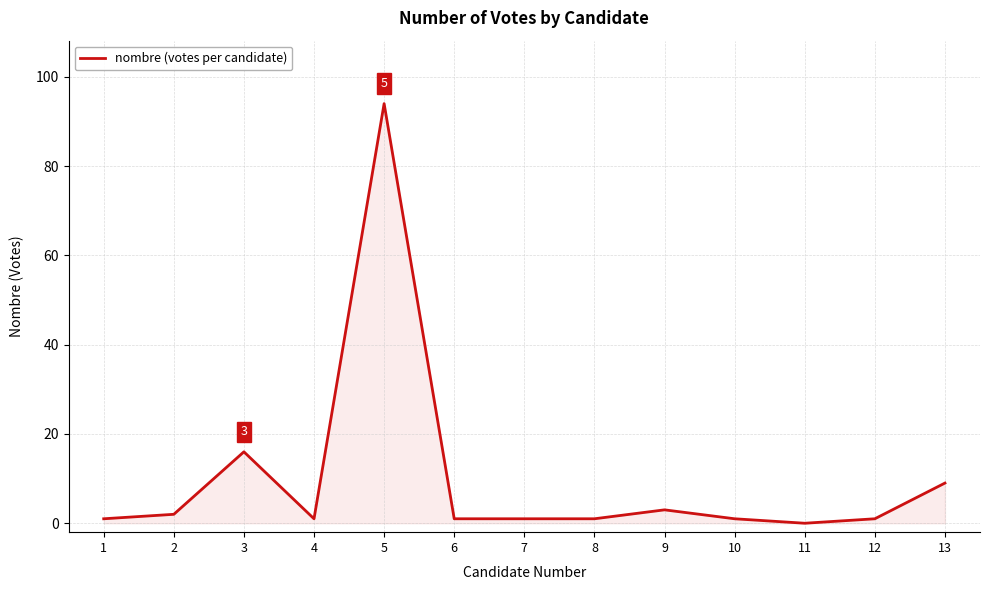

What is the difference between the maximum and minimum values?

94